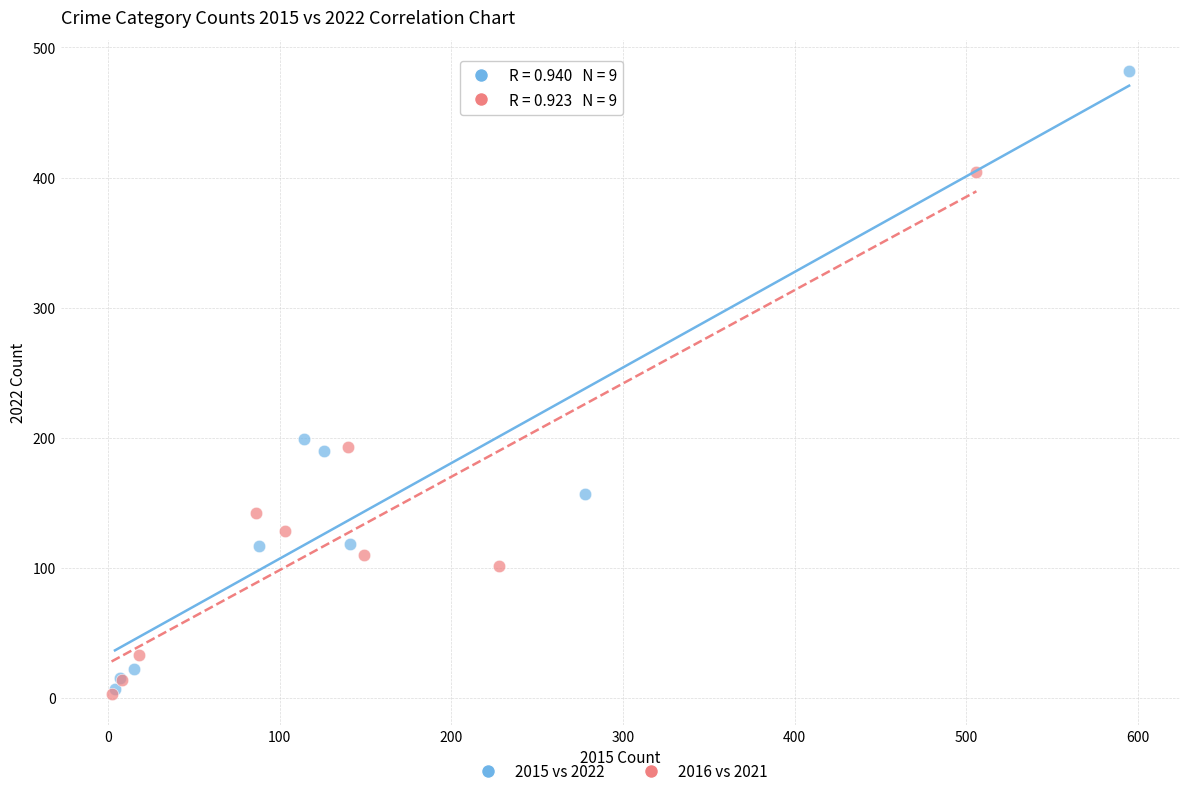

What are all the series names shown in the legend?

2015 vs 2022, 2016 vs 2021